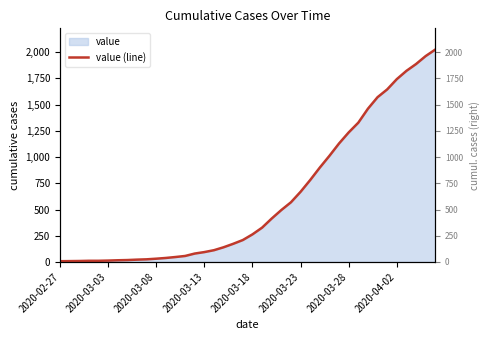

What is the sum of the values at 8 and 28?

1034